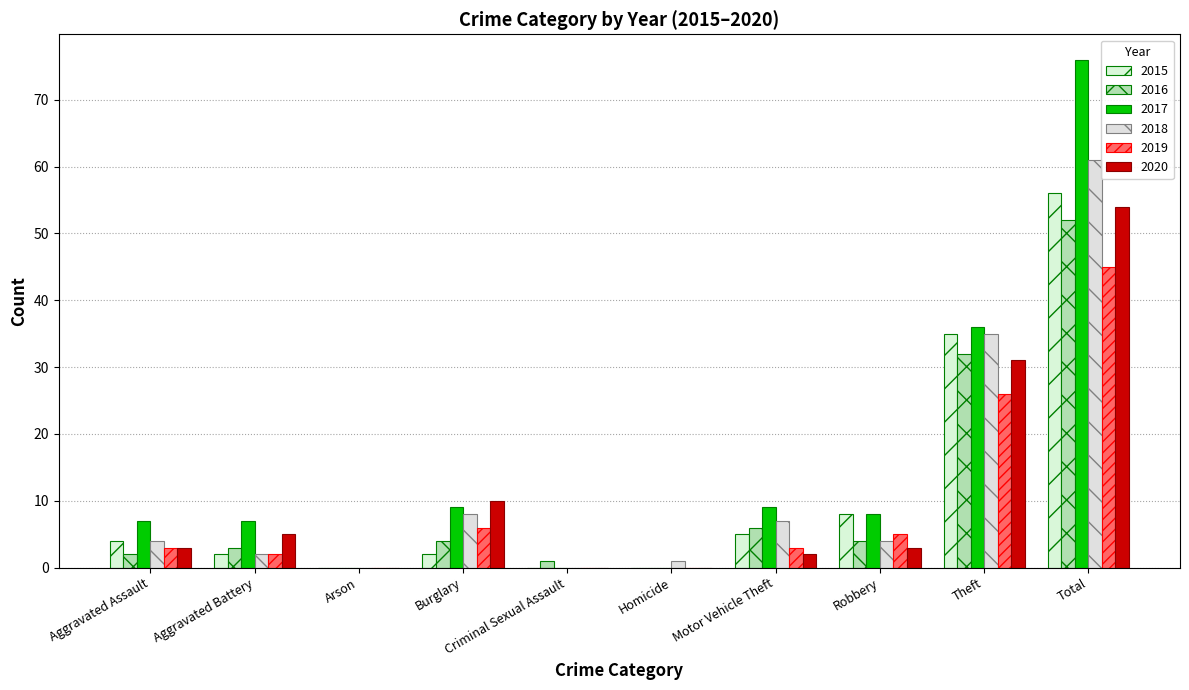

The 2020 series shows 0 at Homicide. True or false?

True